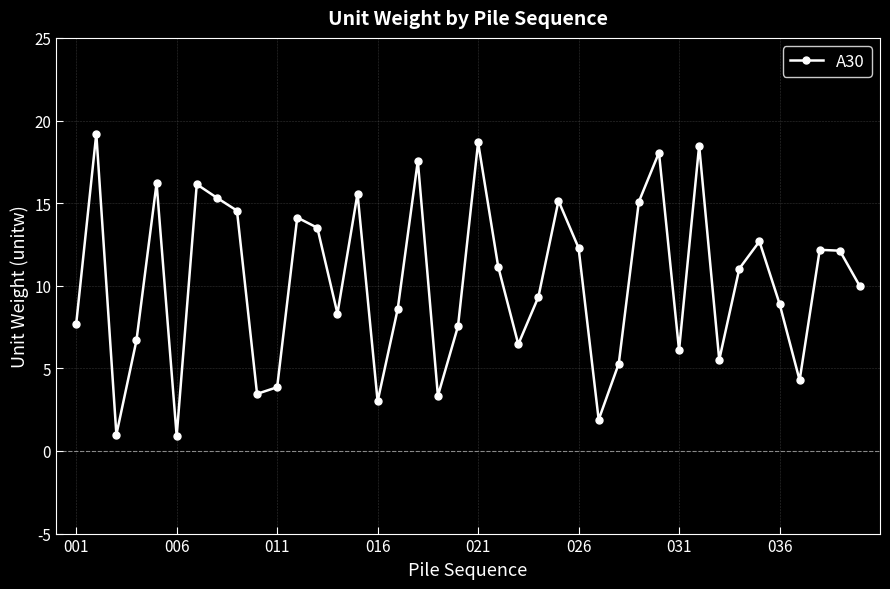

What is the average value?

10.3